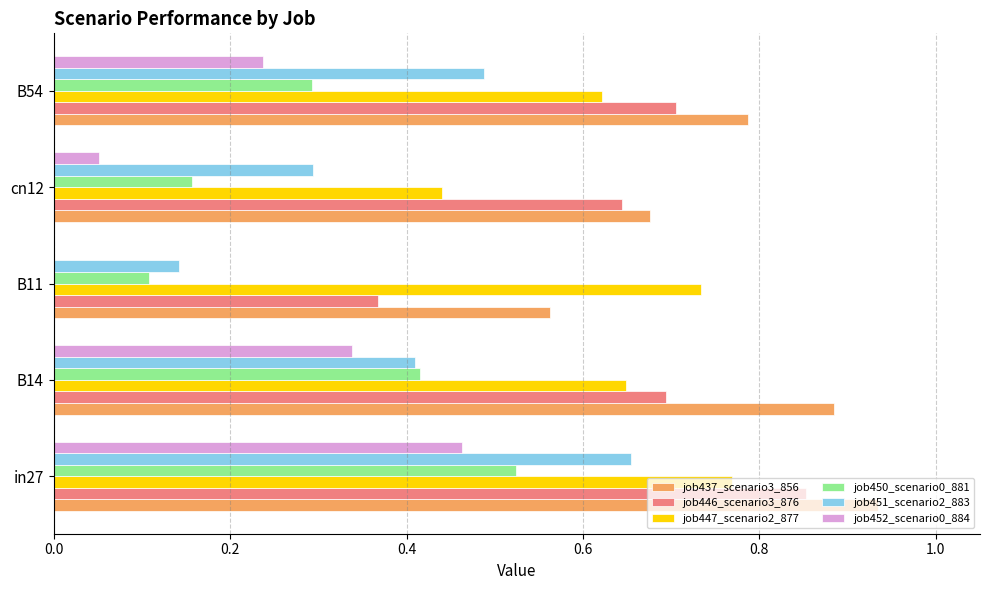

Which category has the highest value across all series?

in27